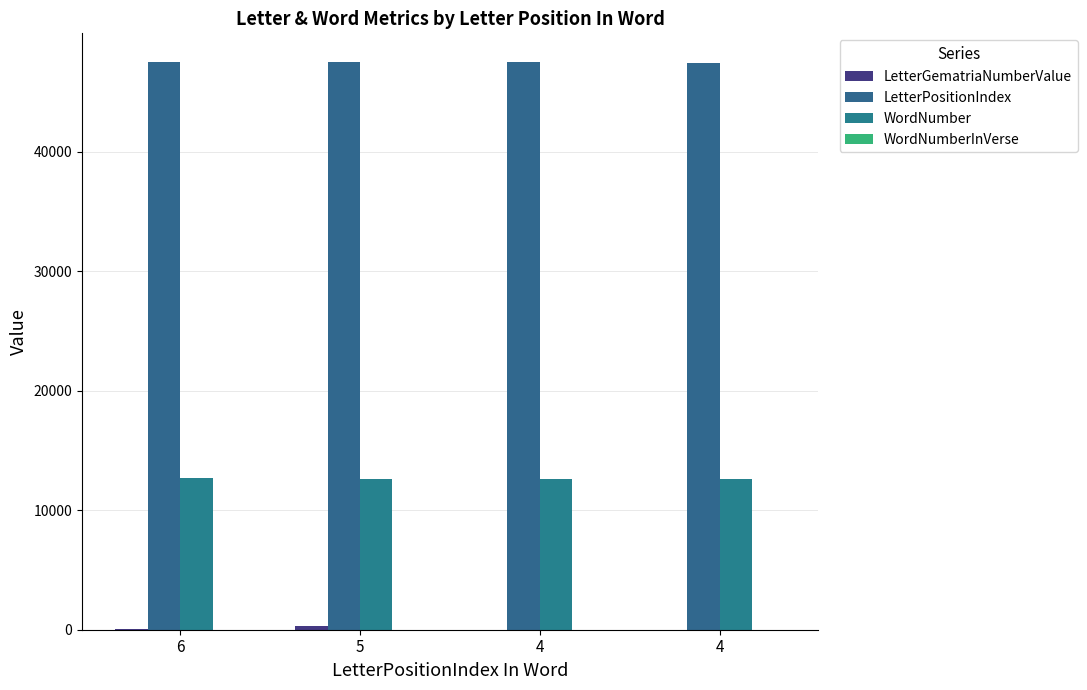

How many groups of bars are there?

4